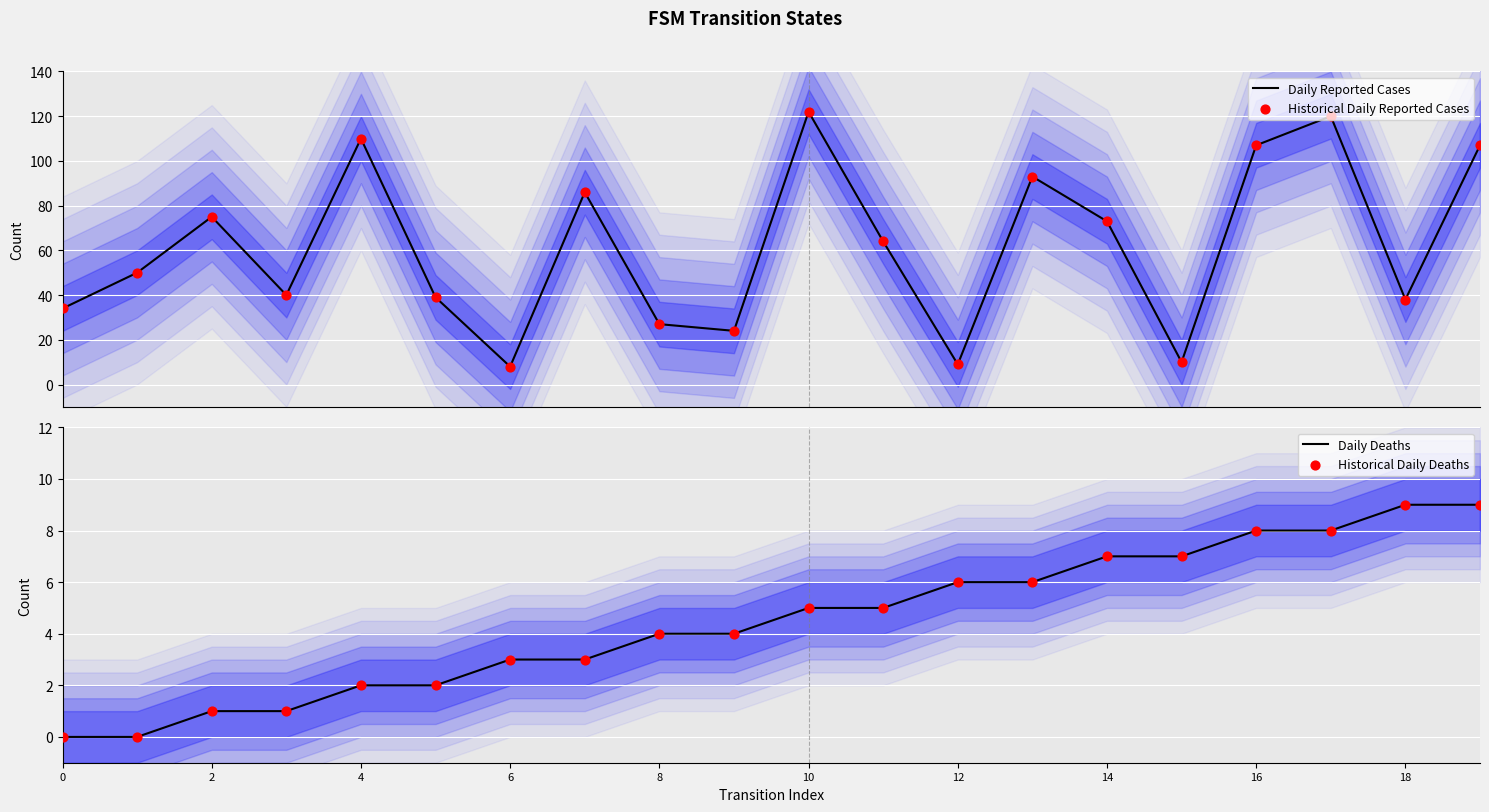

At which category is the sum across all series the highest?

17